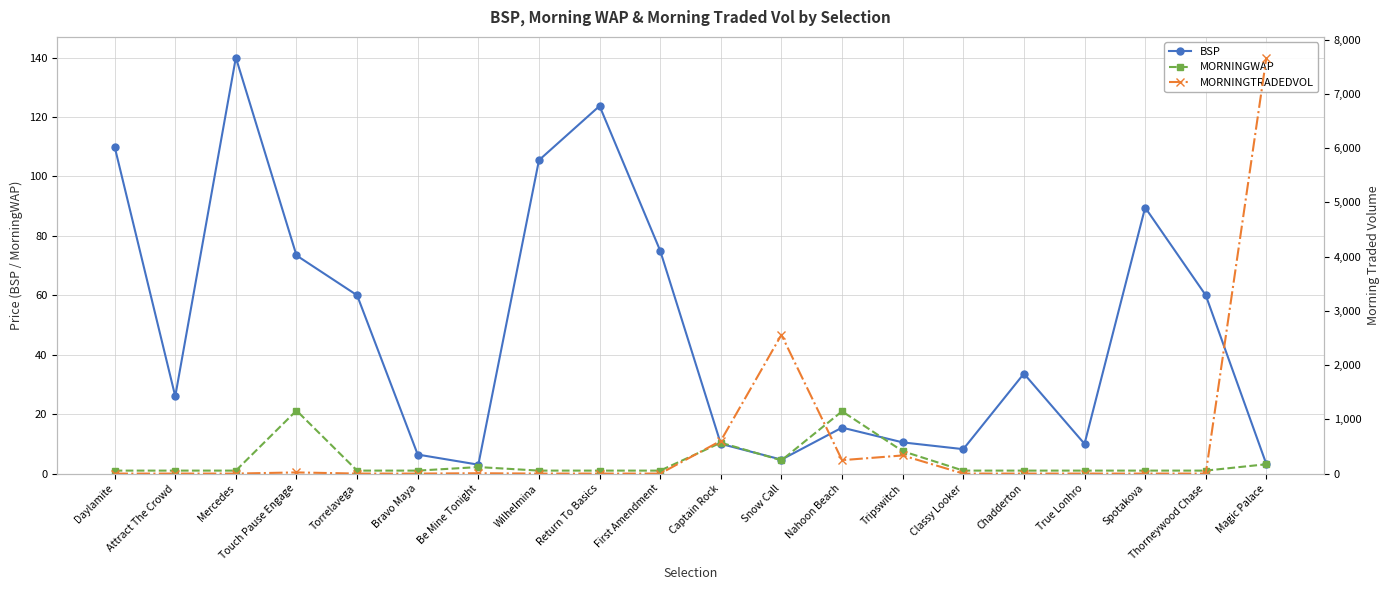

The value of MORNINGTRADEDVOL at Classy Looker is 0.0. True or false?

True